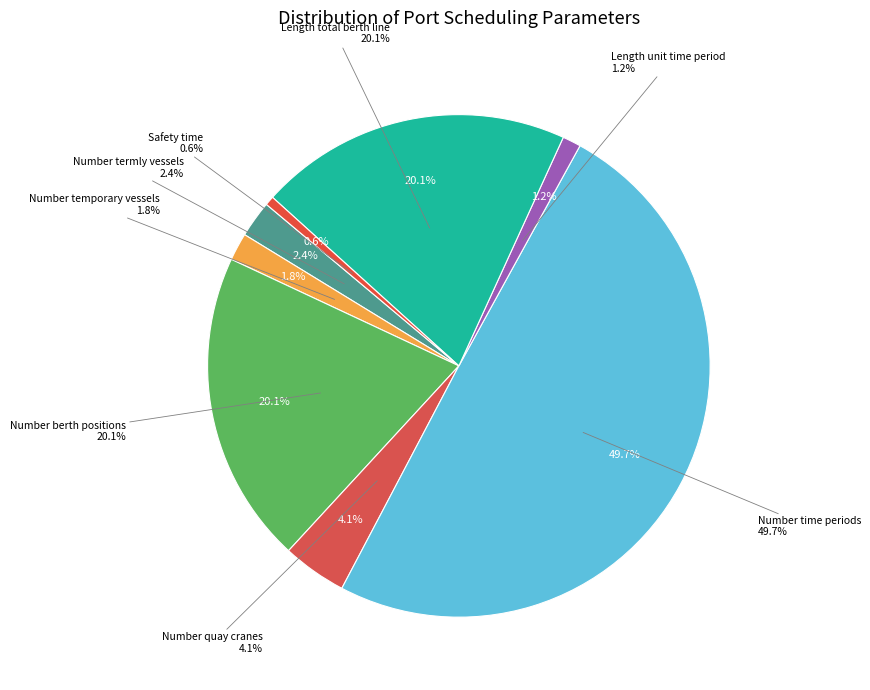

Which has a higher value, Safety_time or Number_time_periods?

Number_time_periods